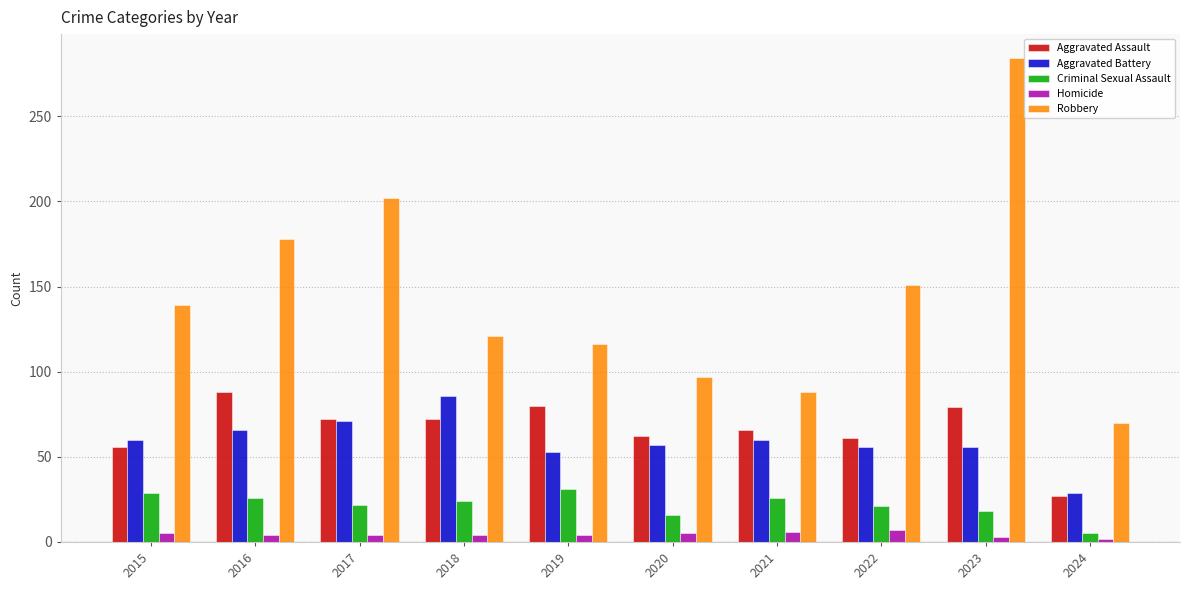

Rank the series at 2016 from lowest to highest value.

Homicide, Criminal Sexual Assault, Aggravated Battery, Aggravated Assault, Robbery